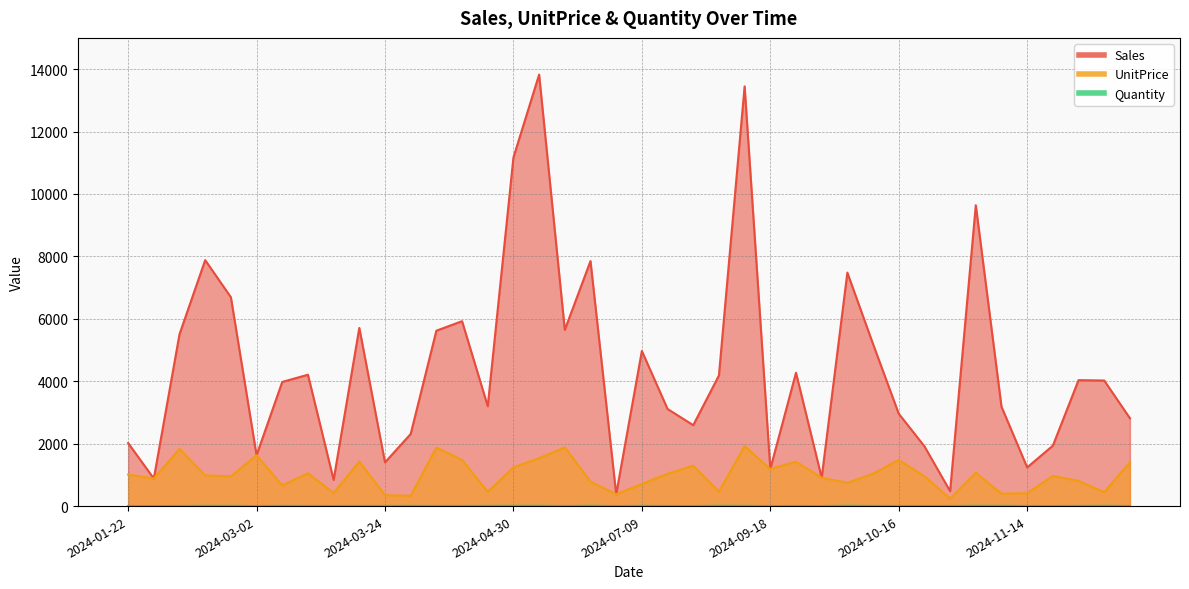

Which series has the largest total across all categories?

Sales